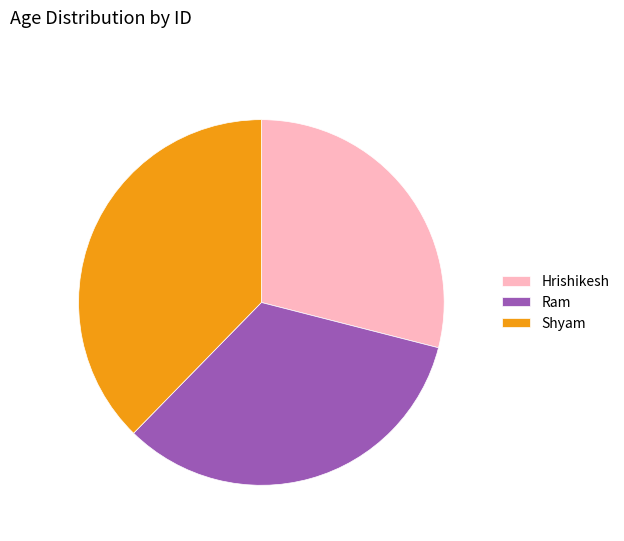

Between Shyam and Hrishikesh, which is larger?

Shyam